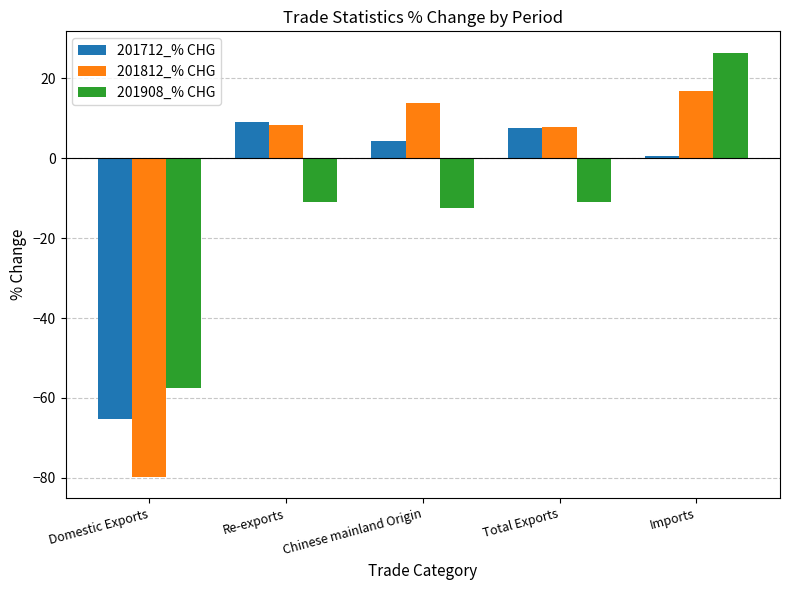

Is the value of 201908_% CHG at Total Exports greater than the value of 201712_% CHG at Imports?

No